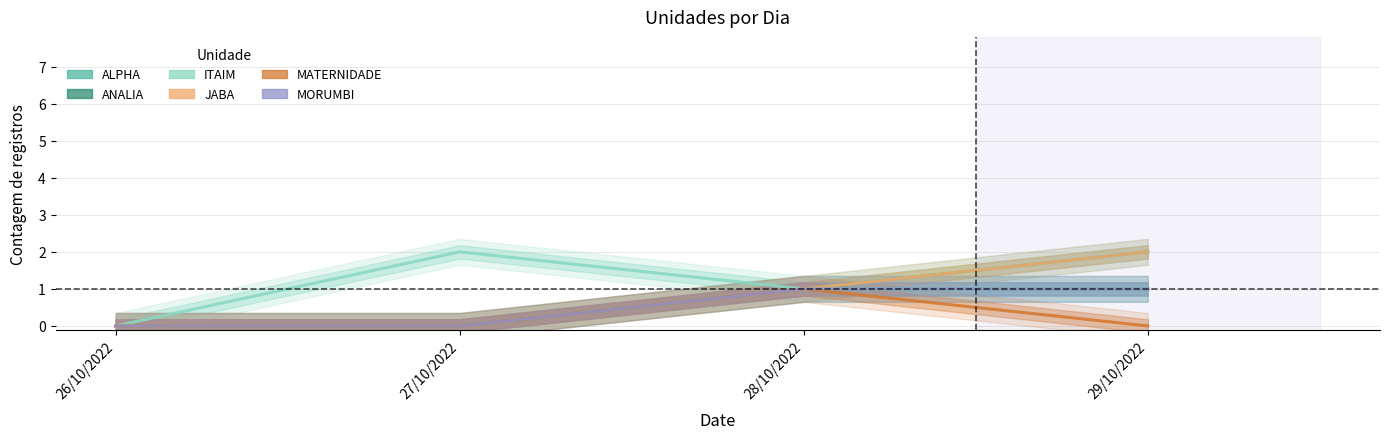

Which category has the lowest value in the ANALIA series?

26/10/2022